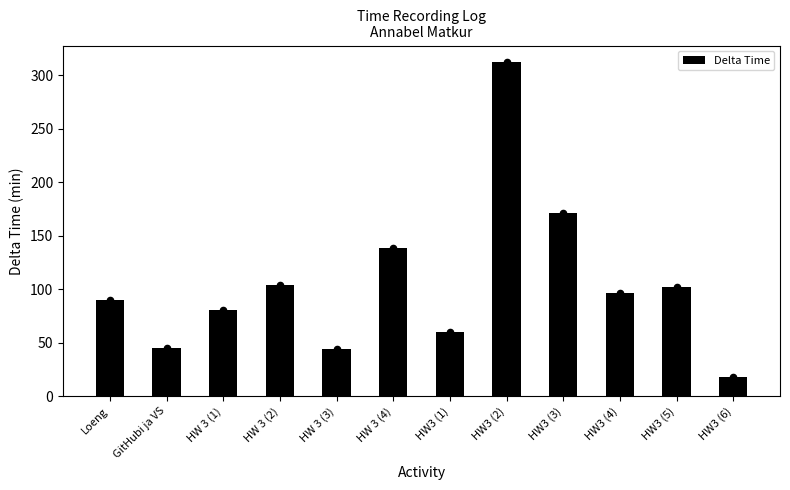

What is the ratio of the value at HW3 (2) to the value at Loeng?

3.5